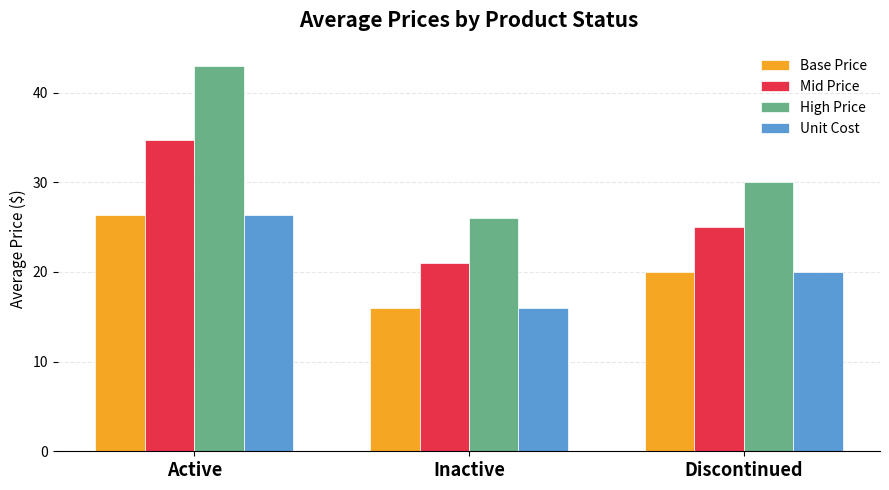

What position from the right is Active?

3